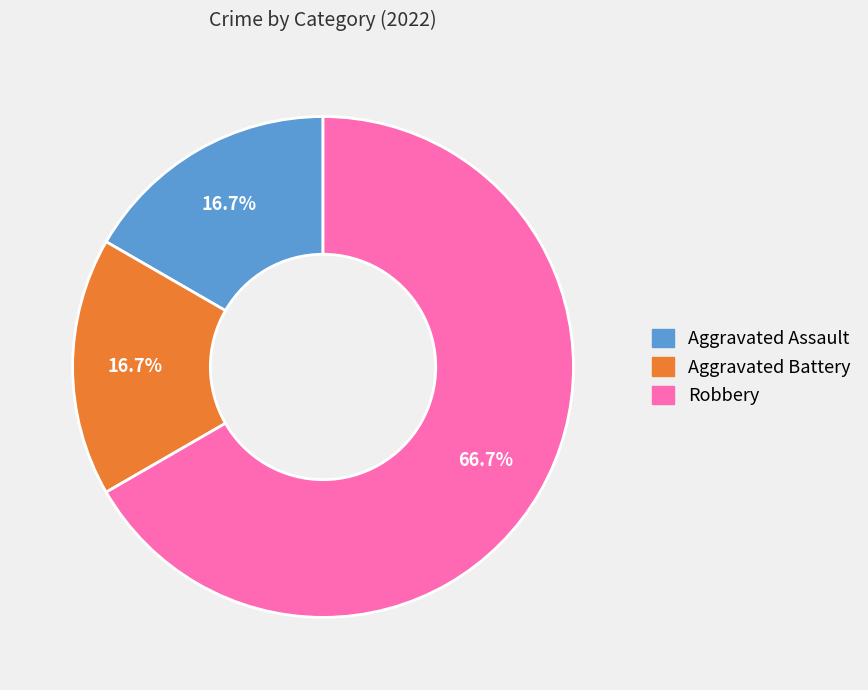

What is the ratio of the value at Aggravated Battery to the value at Aggravated Assault?

1.0